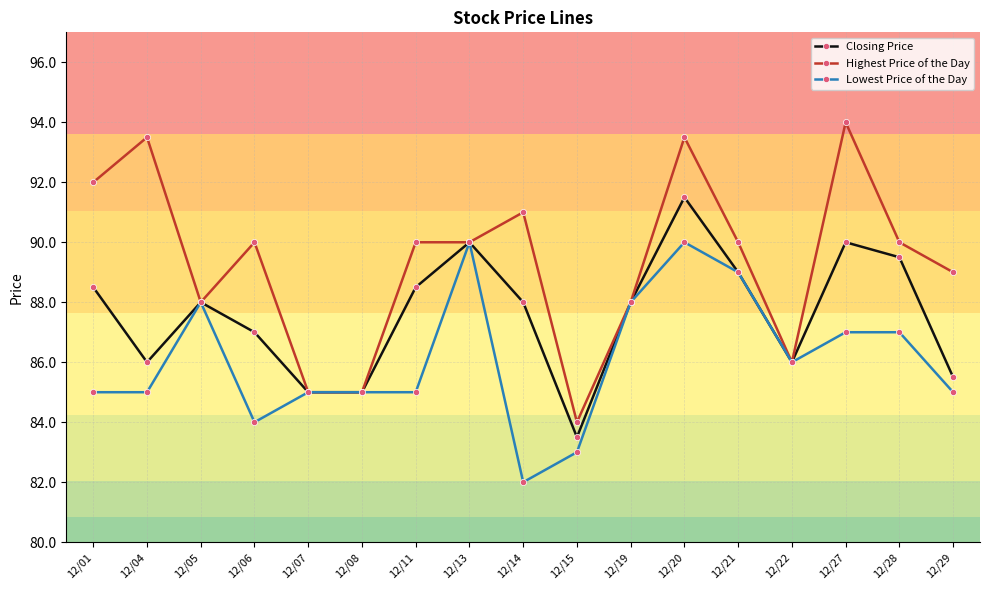

What is the sum of the Closing Price values at 12/19 and 12/01?

176.5